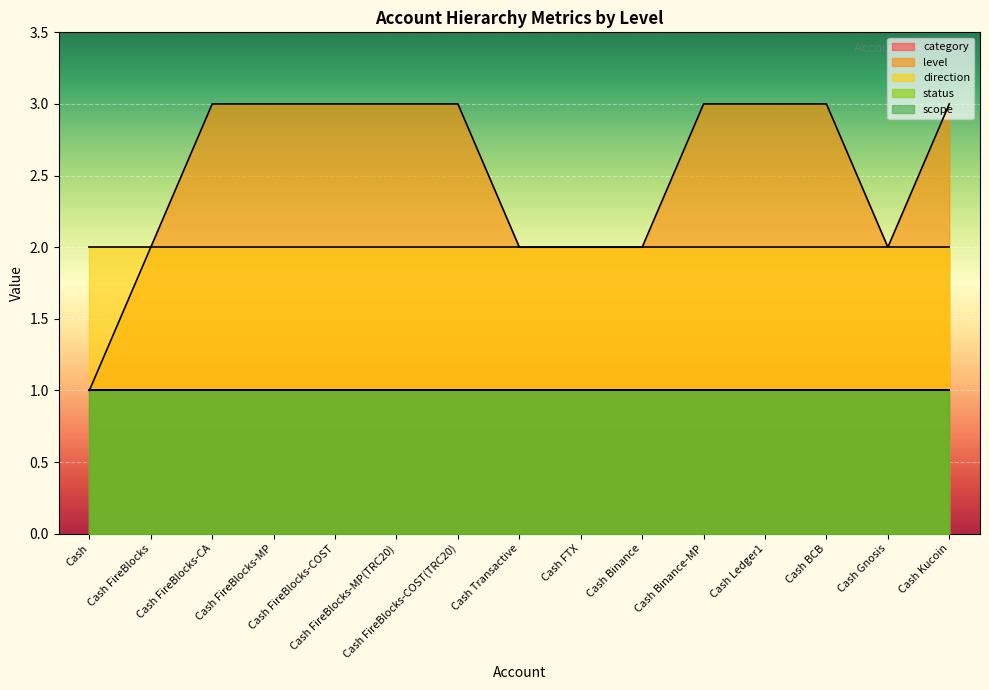

Where is scope nearest to the value 1?

Cash